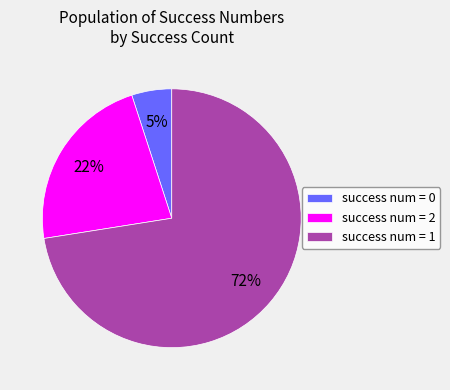

To the nearest percent, what is the difference between the largest and smallest slice percentages?

68%